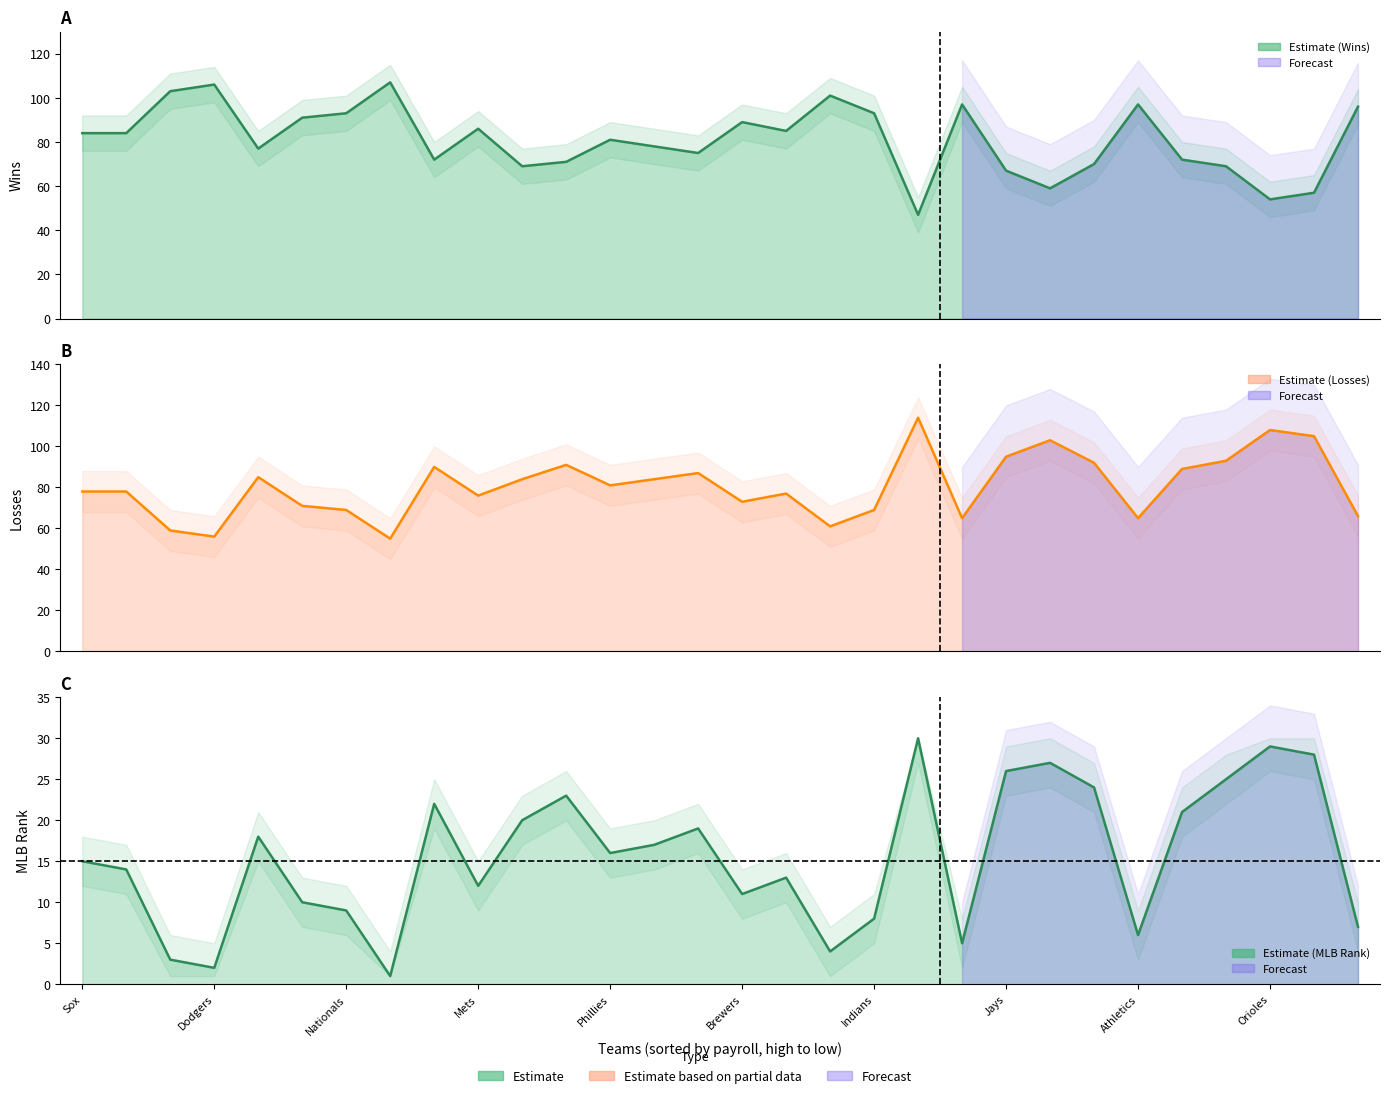

Which series has the largest range (max minus min)?

Wins